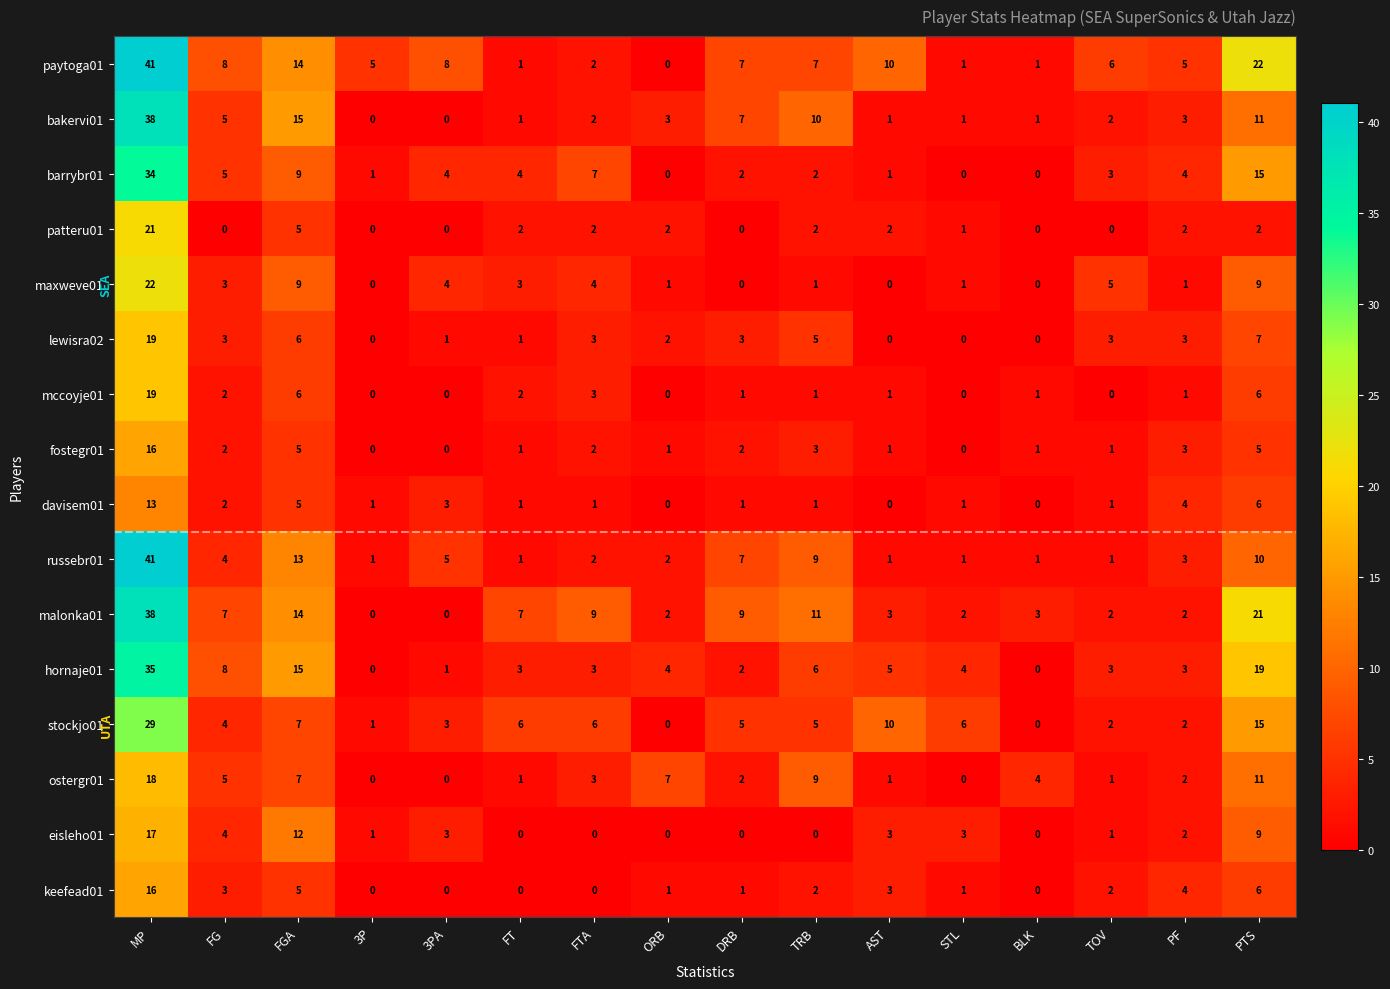

At which label is eisleho01 closest to 8?

PTS